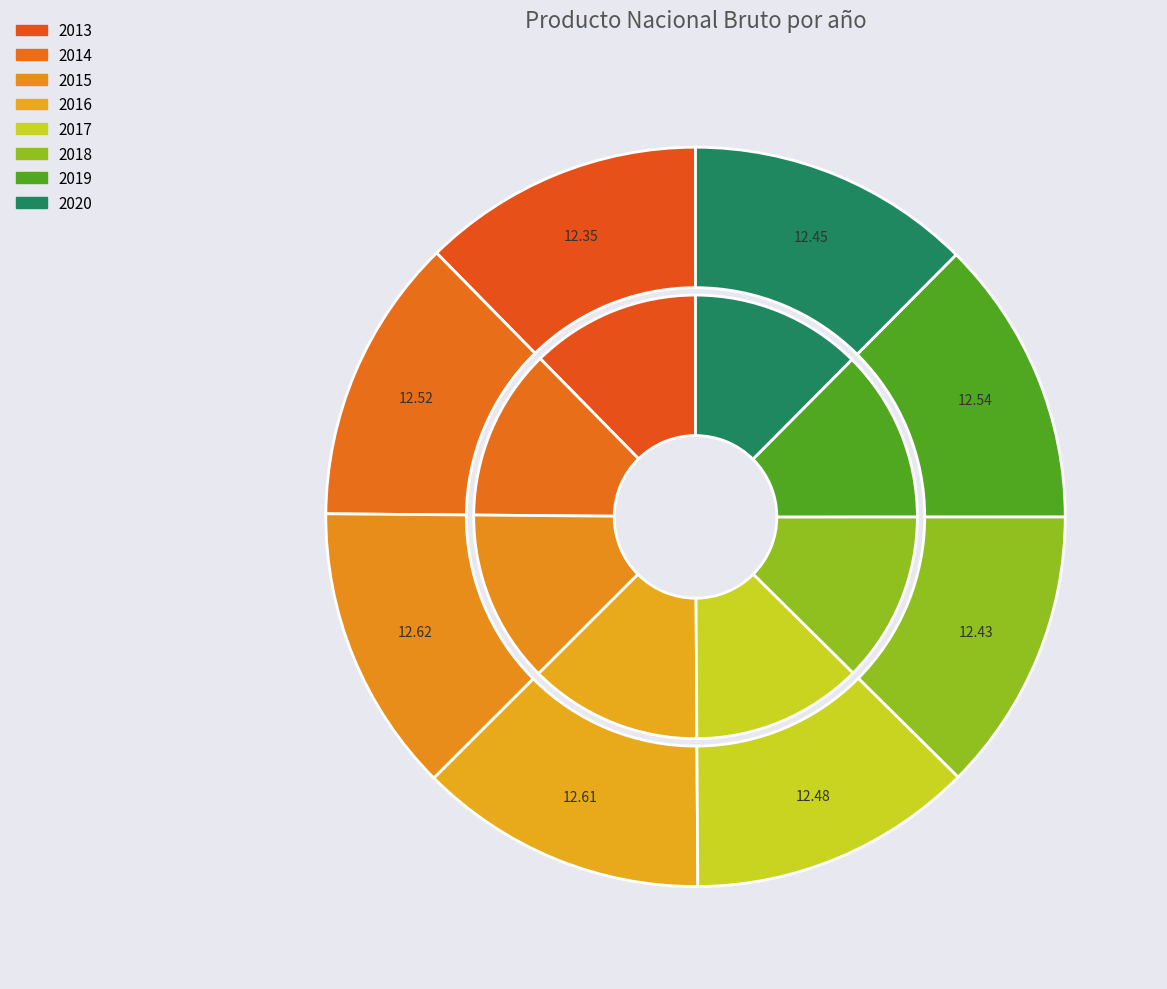

Is there any slice that represents more than half of the pie?

No